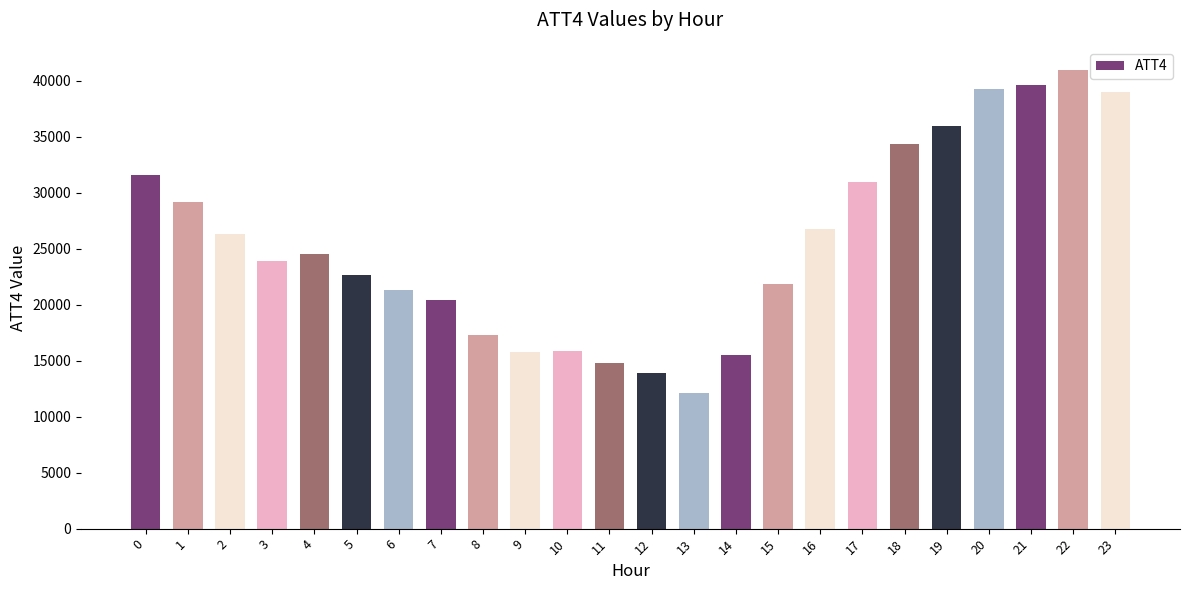

What is the value of the 18th bar from the left?

31000